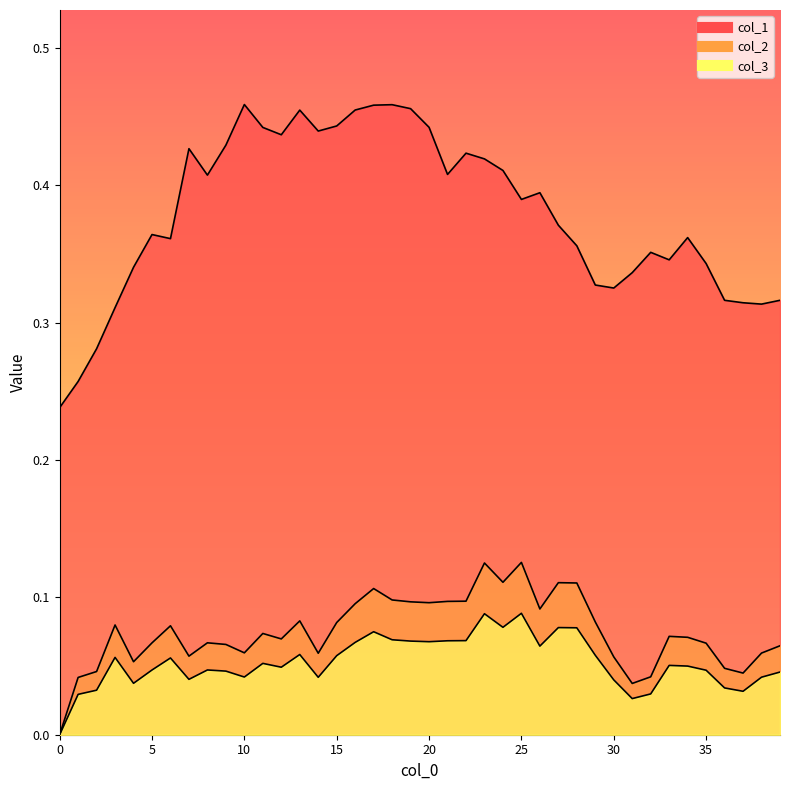

How many distinct data groups are displayed?

3